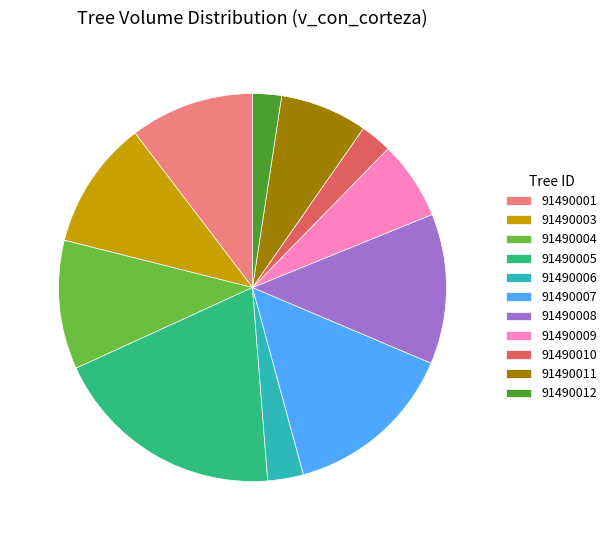

What is the ratio of the value at 91490012 to the value at 91490009?

0.4